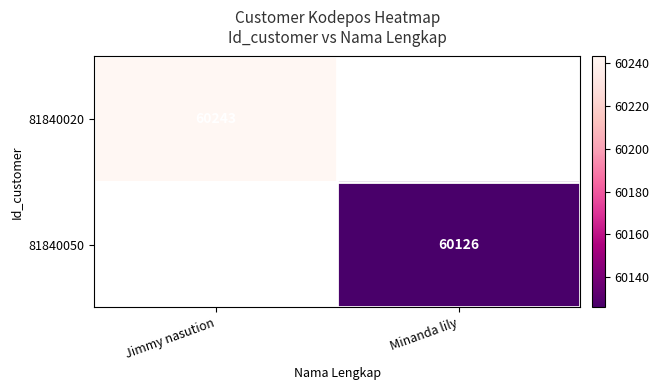

Is it true that 81840020 equals 60243 at Jimmy nasution?

True